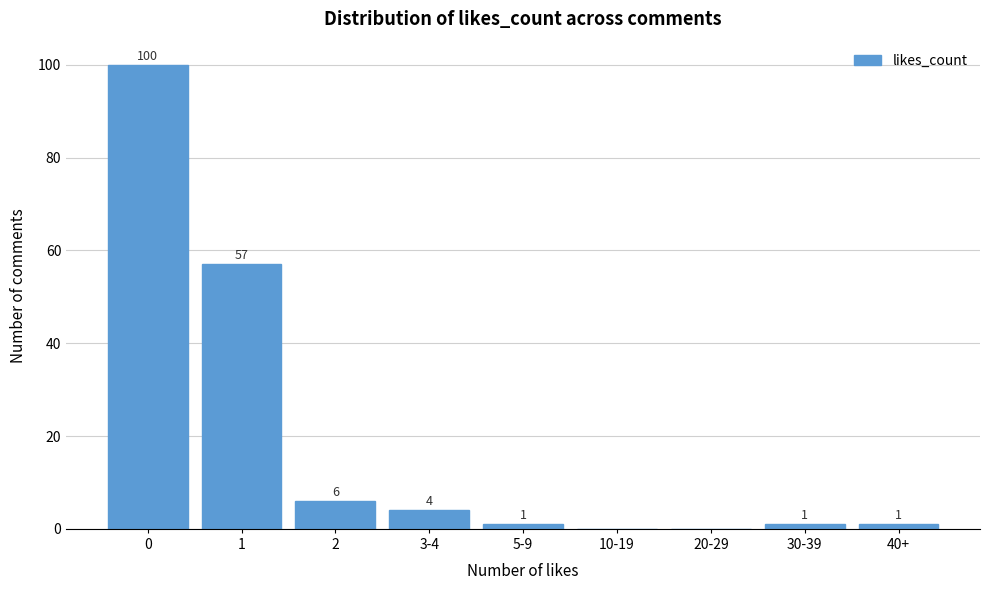

Reading right to left, list all the values displayed in this chart.

40+=1	30-39=1	20-29=0	10-19=0	5-9=1	3-4=4	2=6	1=57	0=100